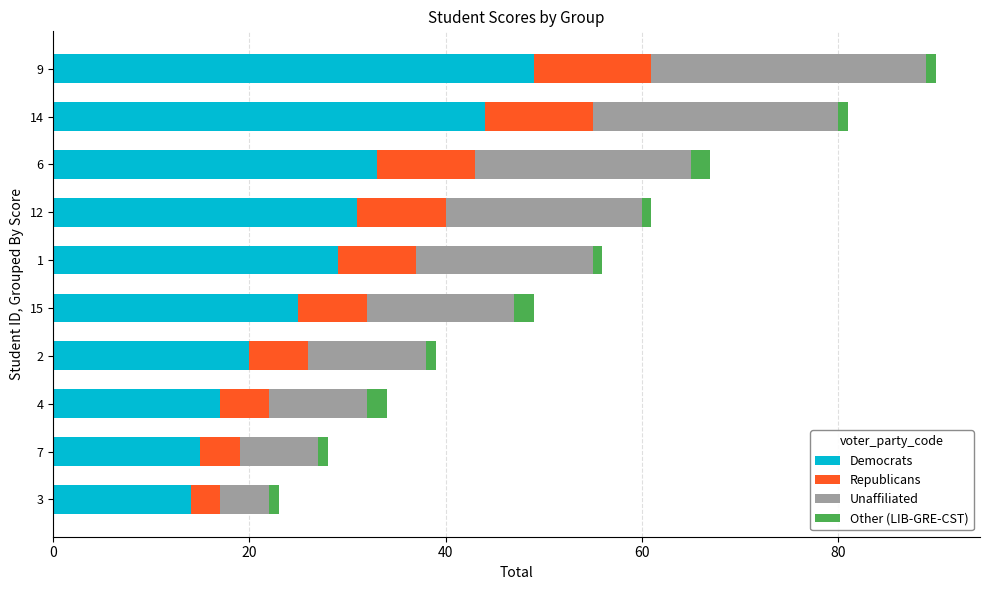

Which category has the highest value in the Democrats series?

9